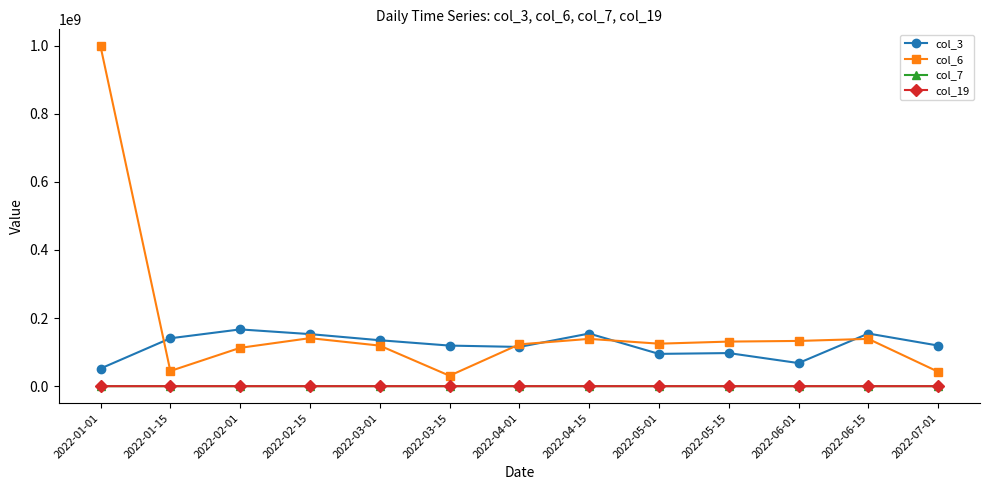

True or false: col_3 and col_6 intersect in this chart.

True